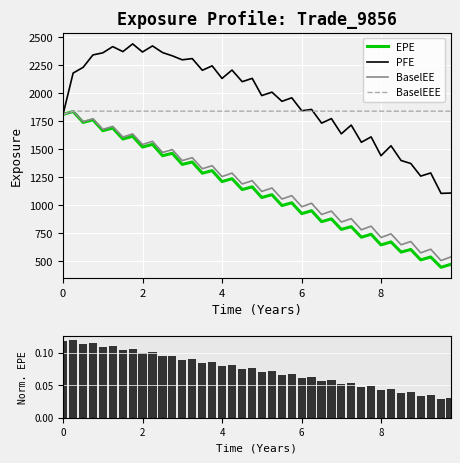

List the series in order of their peak value, highest first.

PFE, BaselEE, BaselEEE, EPE, EPE (normalized)